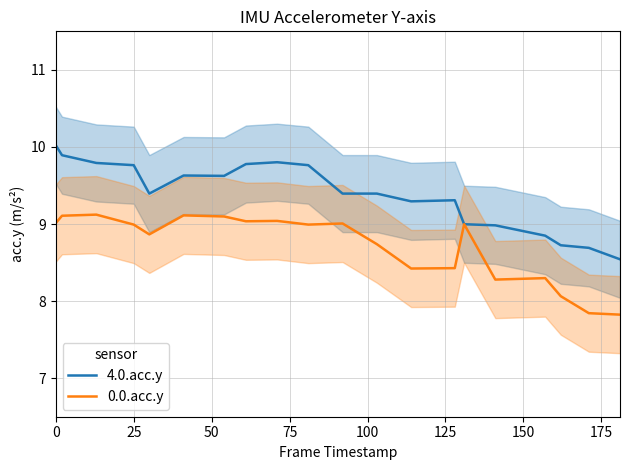

What is the minimum value for 0.0.acc.y?

7.8